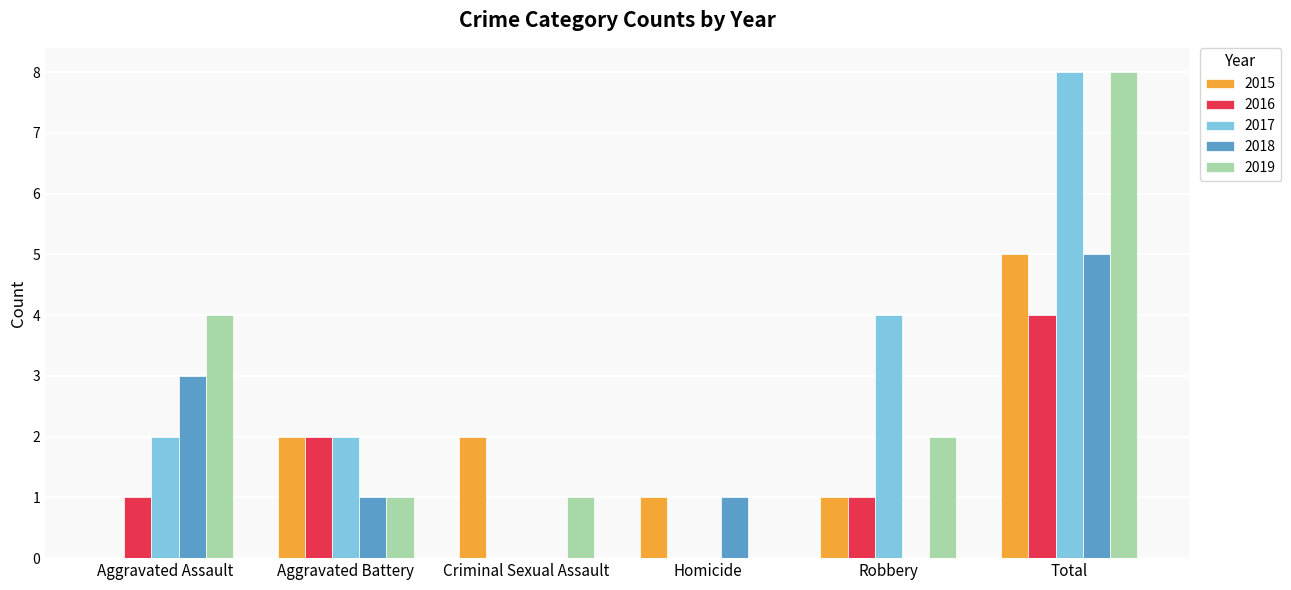

Is it true that 2018 equals 1 at Aggravated Battery?

True